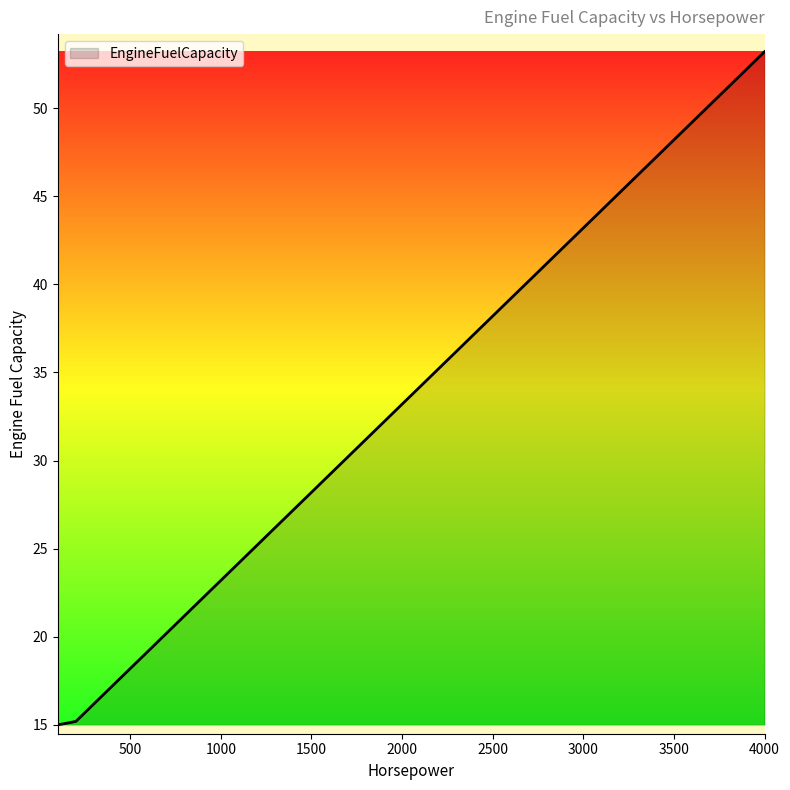

Reading left to right, transcribe all the data shown in this chart.

15.0	15.2	16.2	17.2	18.2	19.2	20.2	21.2	22.2	23.2	24.2	25.2	26.2	27.2	28.2	29.2	30.2	31.2	32.2	33.2	34.2	35.2	36.2	37.2	38.2	39.2	40.2	41.2	42.2	43.2	44.2	45.2	46.2	47.2	48.2	49.2	50.2	51.2	52.2	53.2